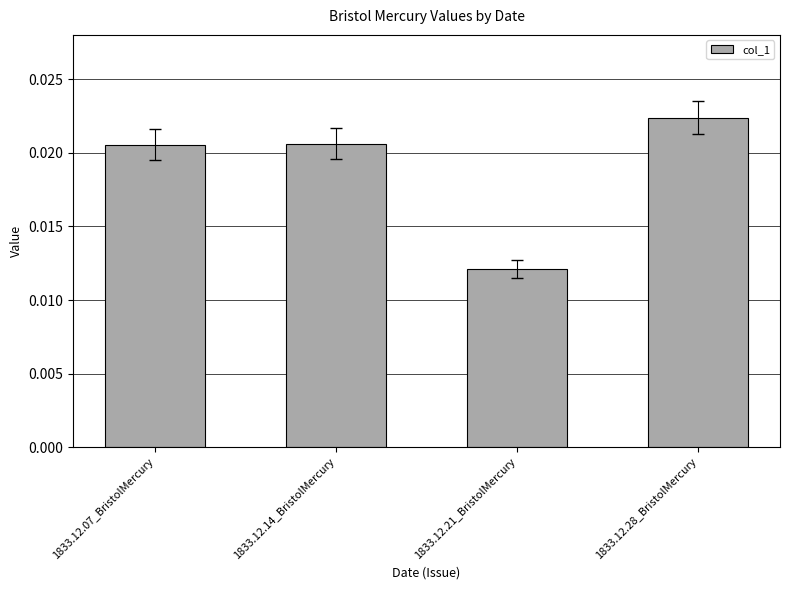

Which label corresponds to the largest value in the chart?

1833.12.28_BristolMercury